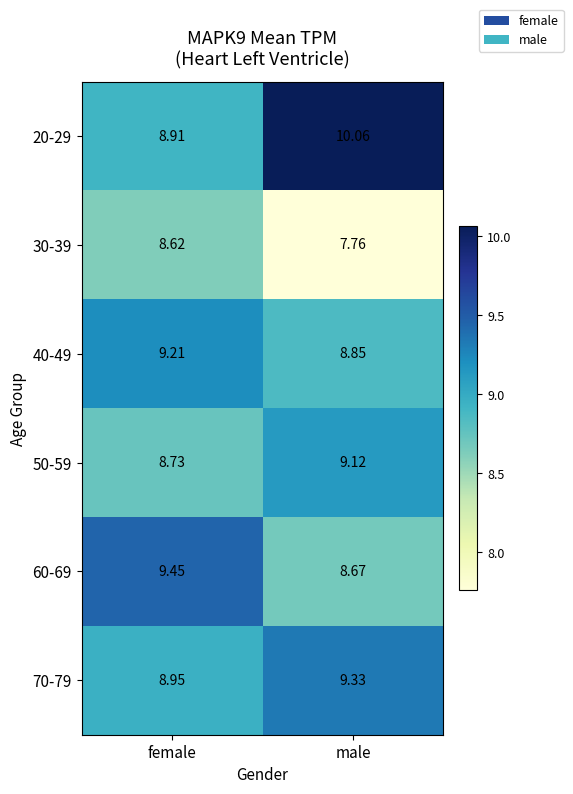

What is the total value across all series at male?

53.8